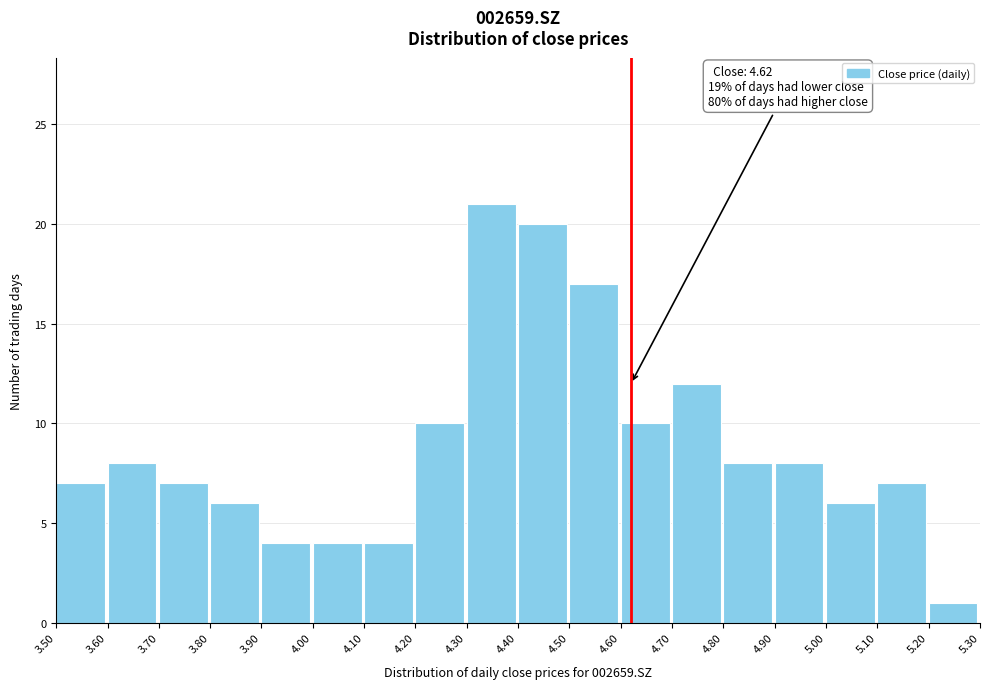

Over which range of the x-axis is the bar tallest?

4.30 to 4.40